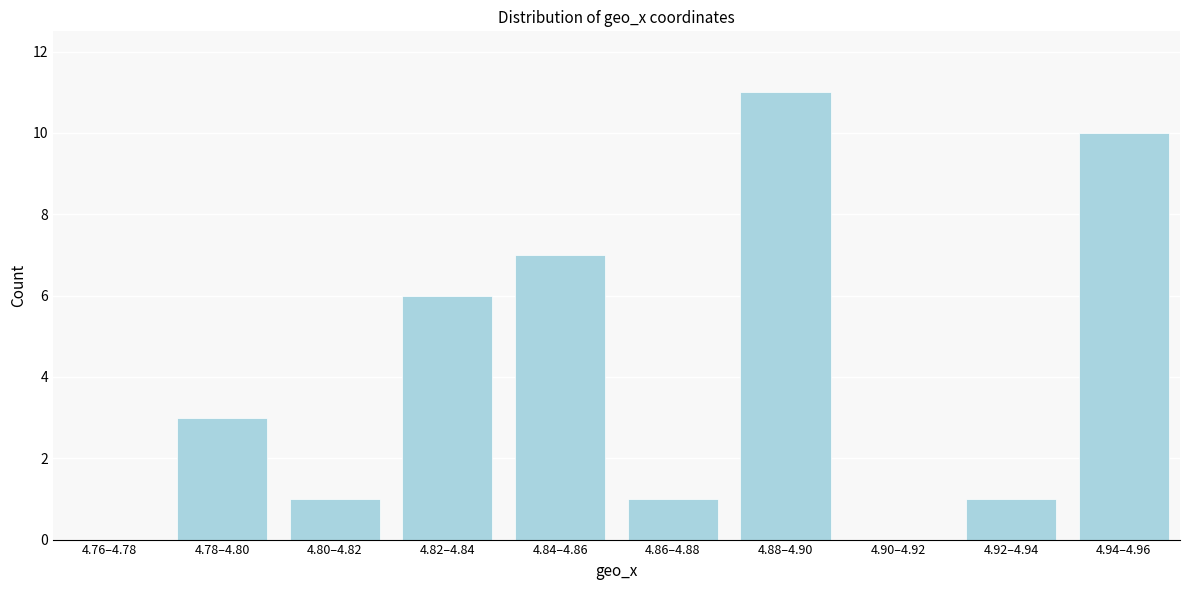

Reading left to right, transcribe all the data shown in this chart.

4.76–4.78=0	4.78–4.80=3	4.80–4.82=1	4.82–4.84=6	4.84–4.86=7	4.86–4.88=1	4.88–4.90=11	4.90–4.92=0	4.92–4.94=1	4.94–4.96=10